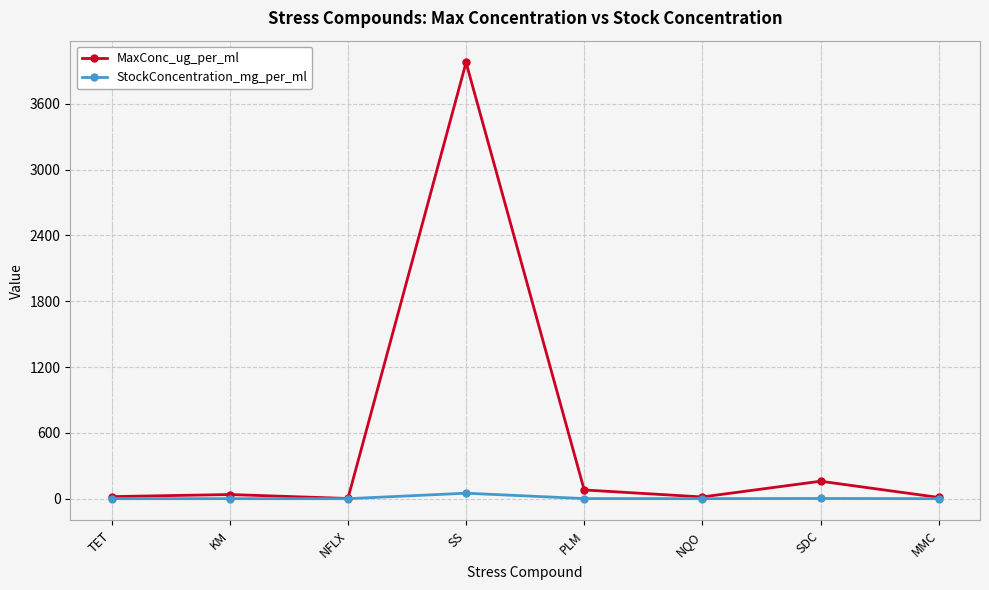

The MaxConc_ug_per_ml series shows 5893.0 at SS. True or false?

False